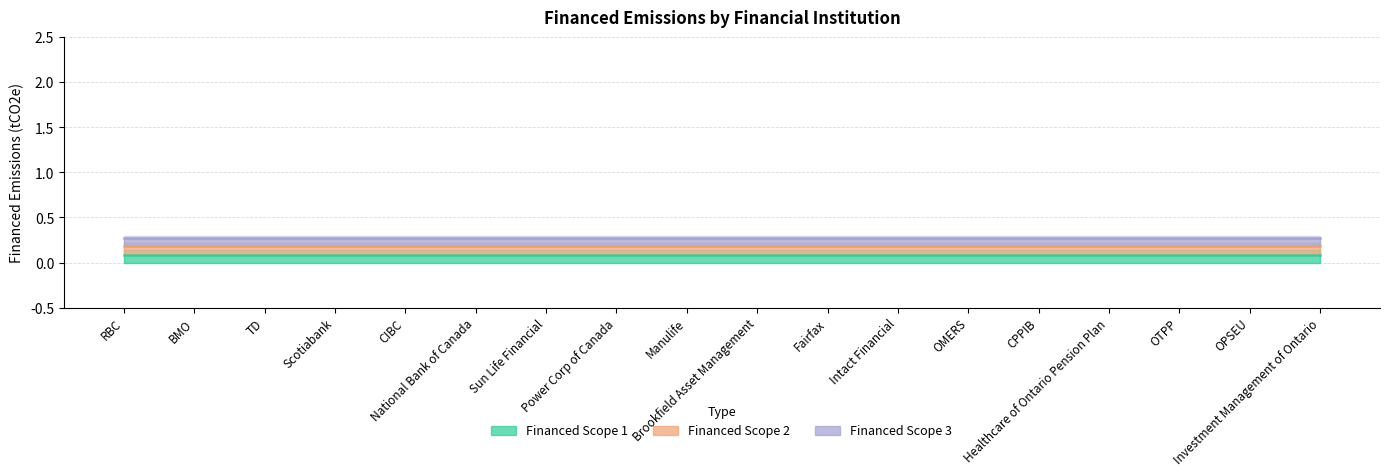

Rank the categories by Financed Scope 3 value from highest to lowest.

RBC, BMO, TD, Scotiabank, CIBC, National Bank of Canada, Sun Life Financial, Power Corp of Canada, Manulife, Brookfield Asset Management, Fairfax, Intact Financial, OMERS, CPPIB, Healthcare of Ontario Pension Plan, OTPP, OPSEU, Investment Management of Ontario